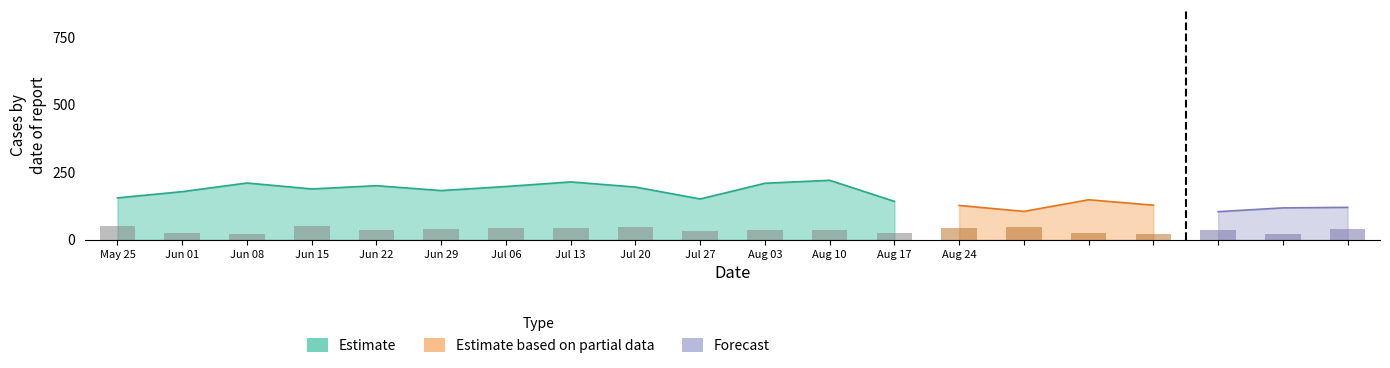

What position from the right is 3?

17